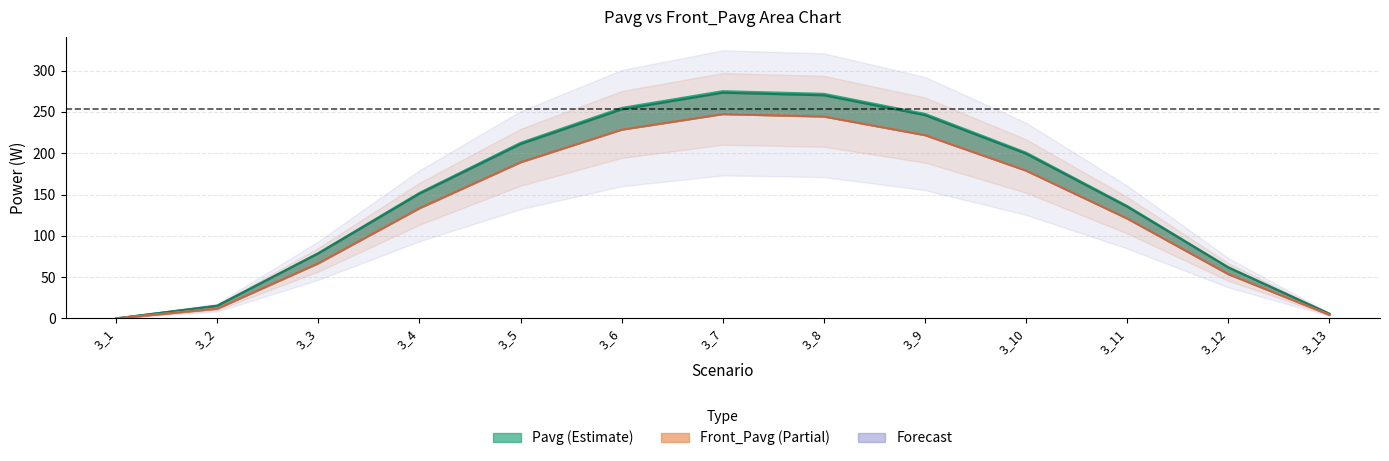

What is the sum of the Pdet values at 3_3 and 3_12?

140.3